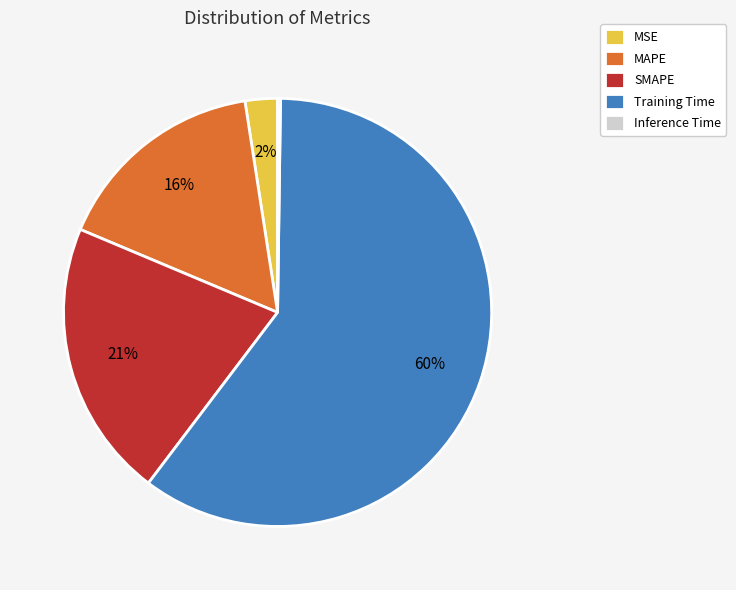

To the nearest percent, what portion does MSE represent?

2%